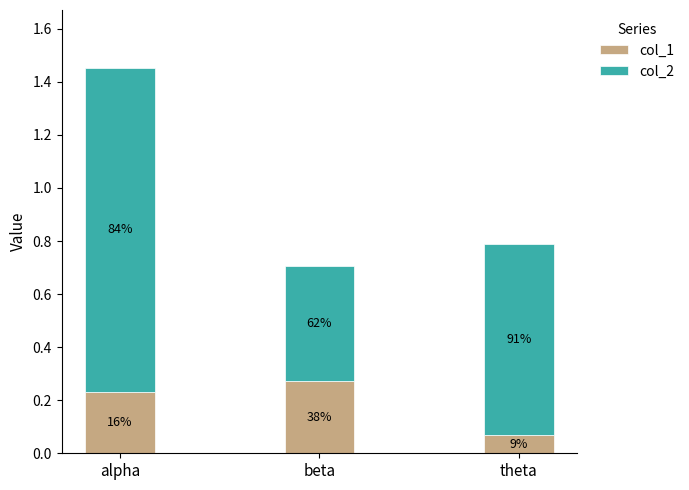

How many bars are there in total?

3